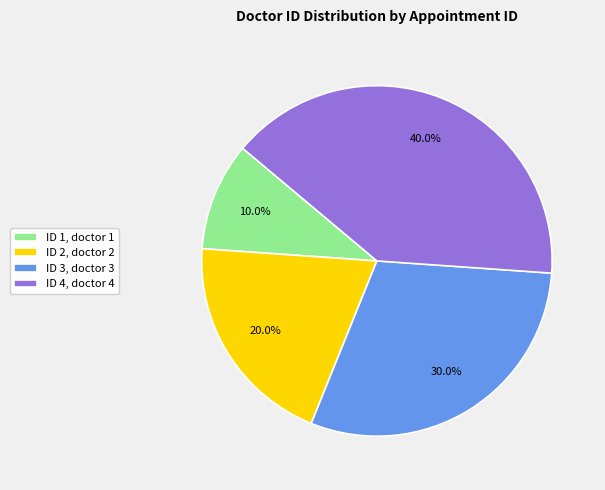

Approximately how many times larger is the value at ID 2, doctor 2 compared to ID 3, doctor 3?

0.7